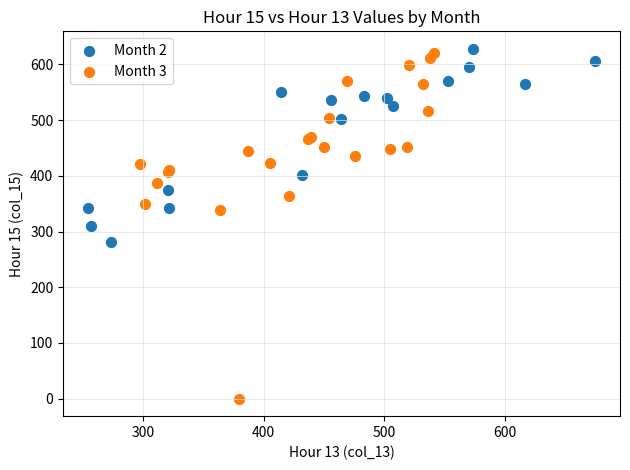

Which series contains the highest Y value?

Month 2